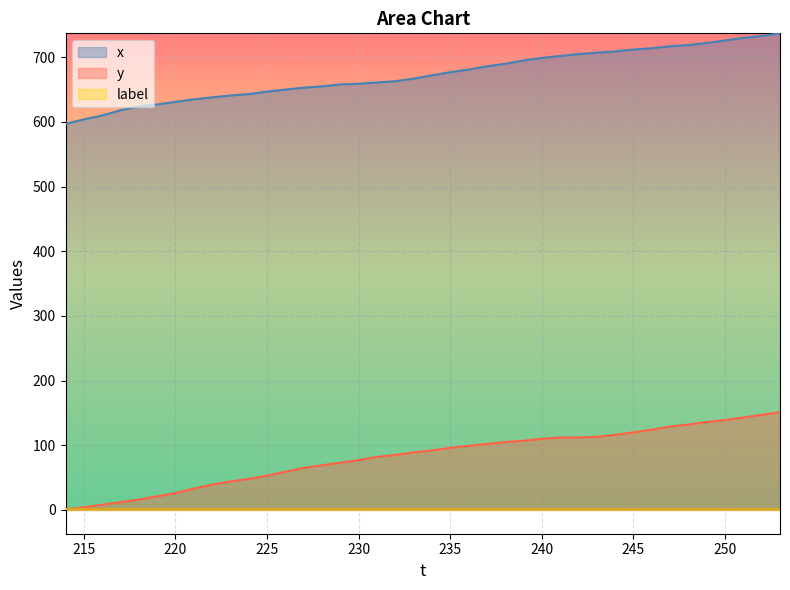

True or false: y and x intersect in this chart.

False